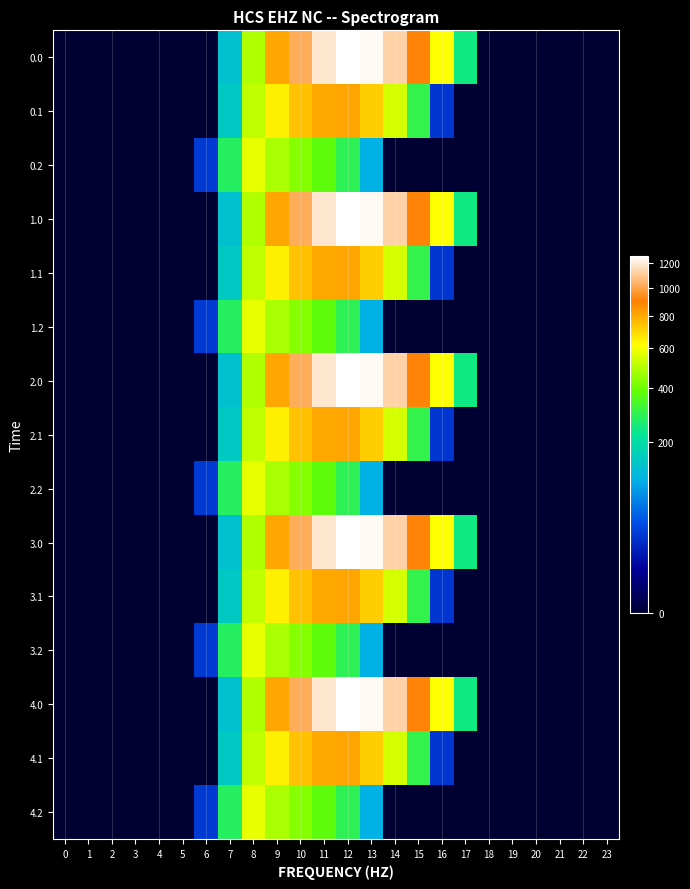

At how many categories does at least one series exceed 1254?

1